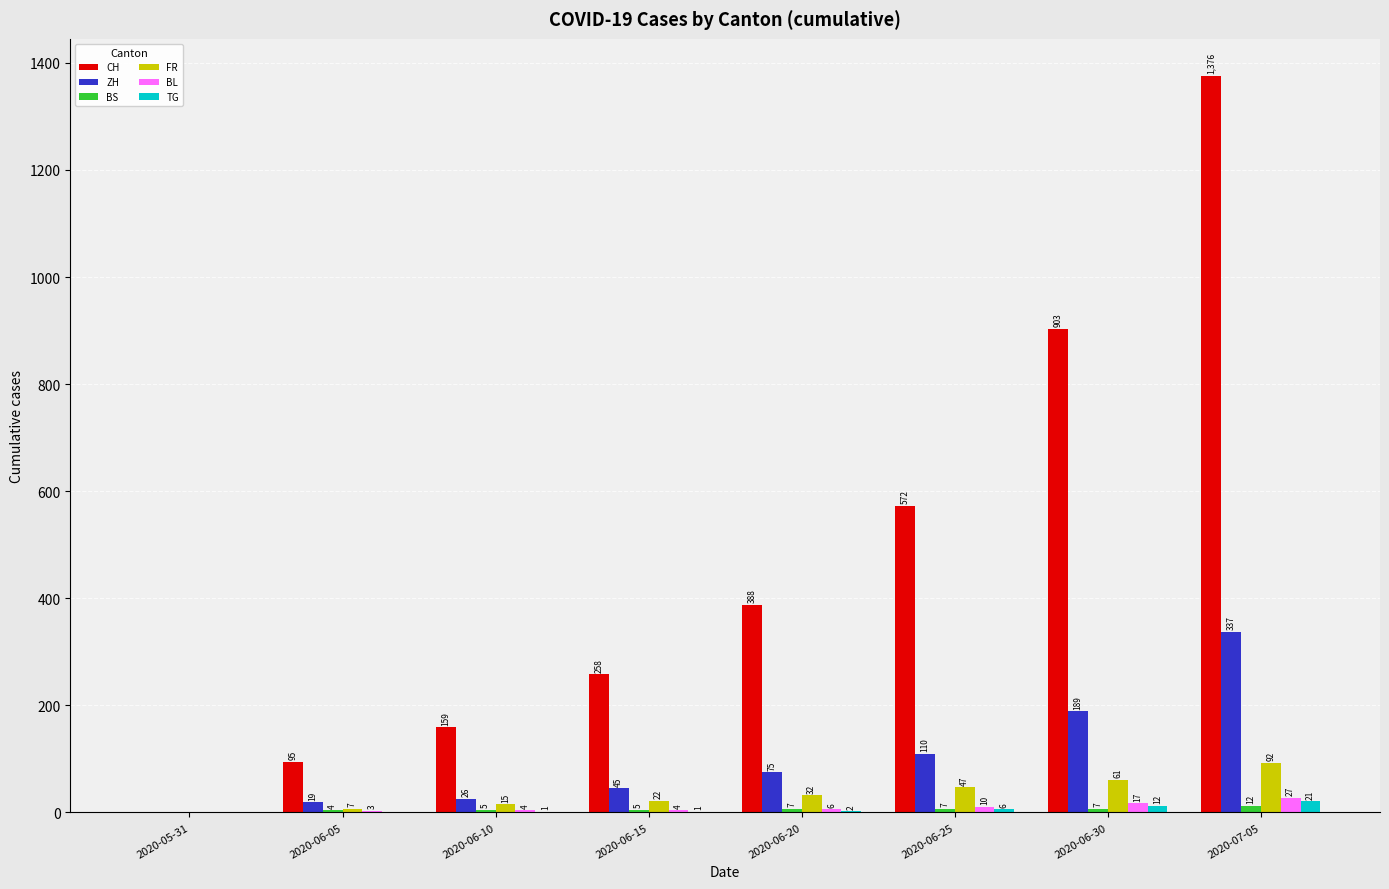

Which series changed the most between 2020-06-20 and 2020-07-05?

CH